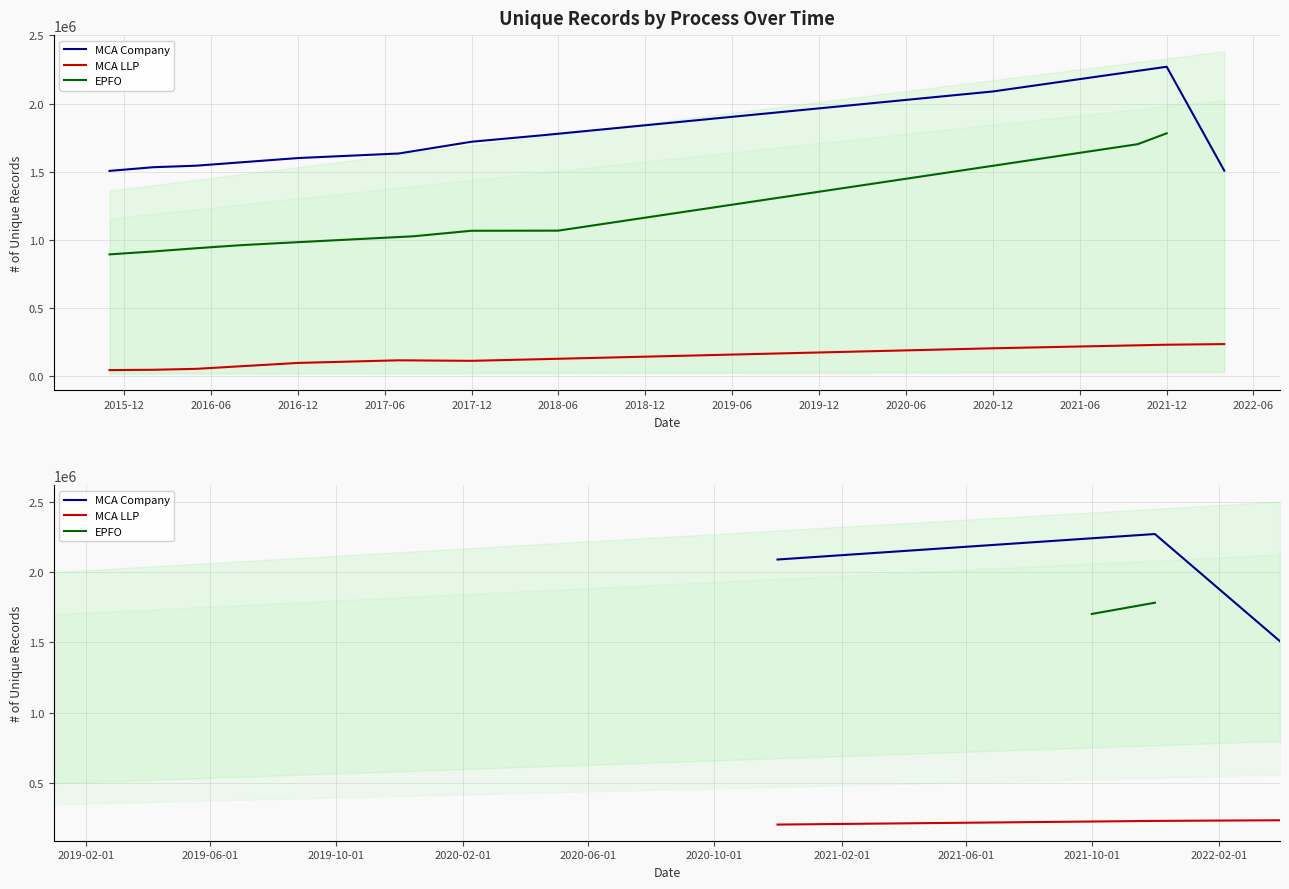

The value of MCA LLP at 2017-12 is 170015. True or false?

False